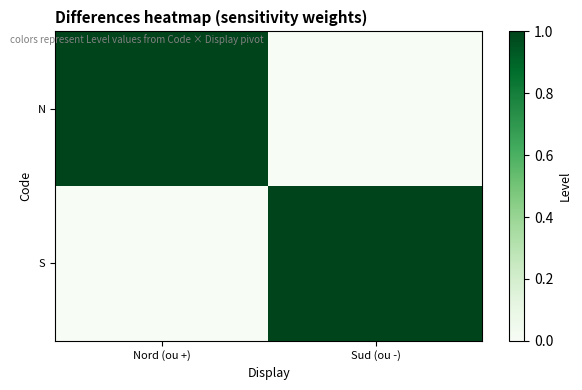

Between Nord (ou +) and Sud (ou -), which is larger?

Nord (ou +)